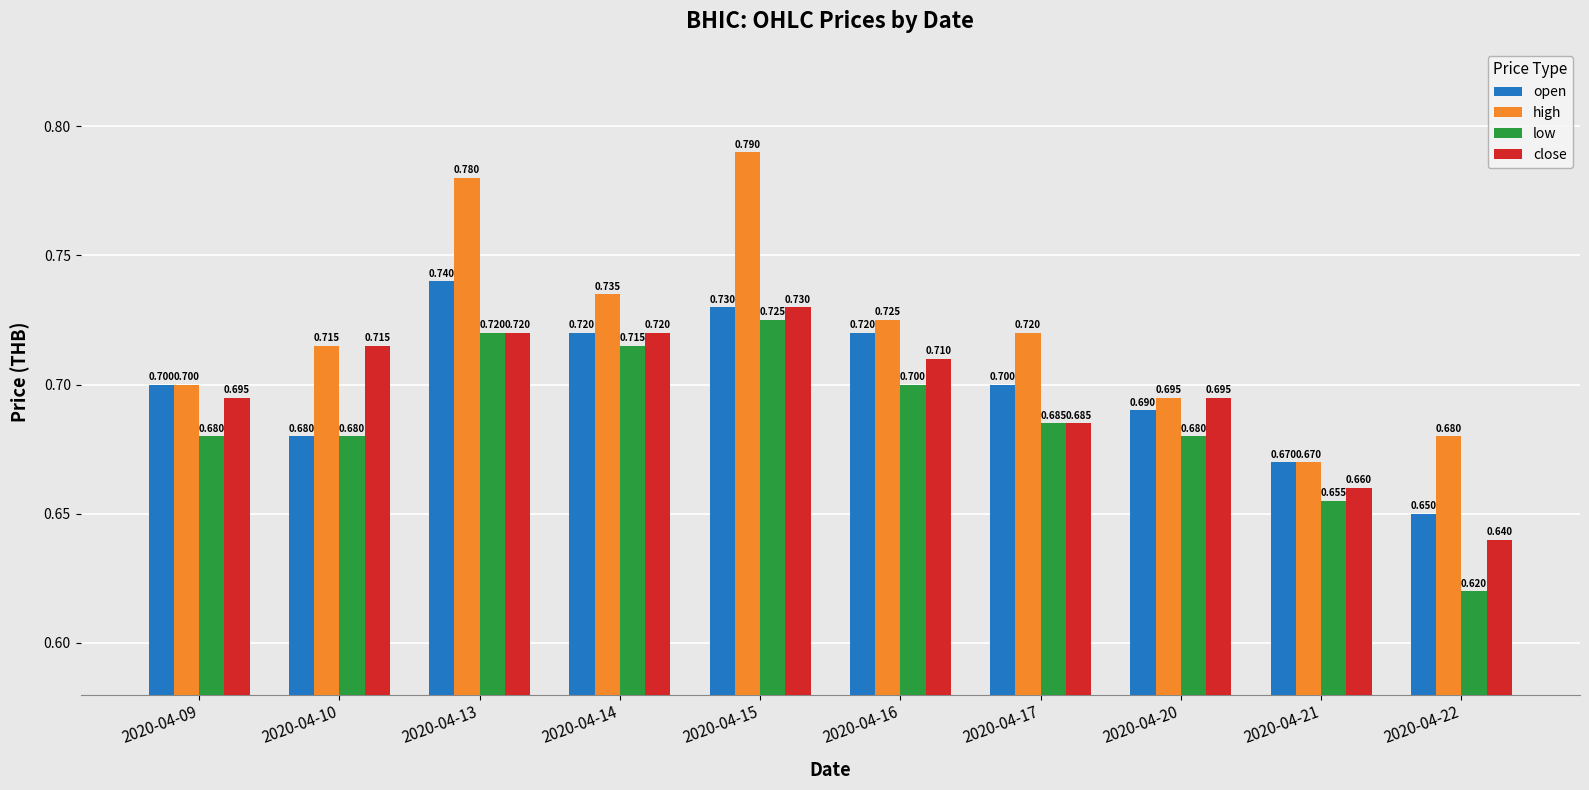

Which series has the largest total across all categories?

high